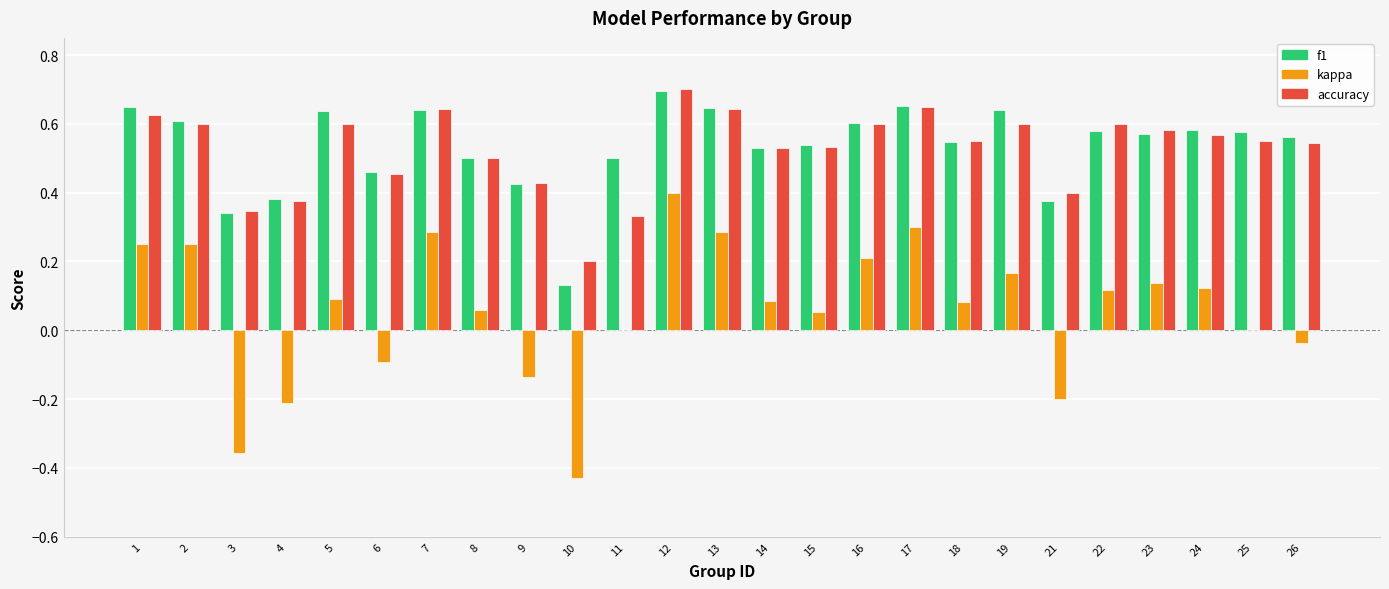

At which label does accuracy reach its peak?

12